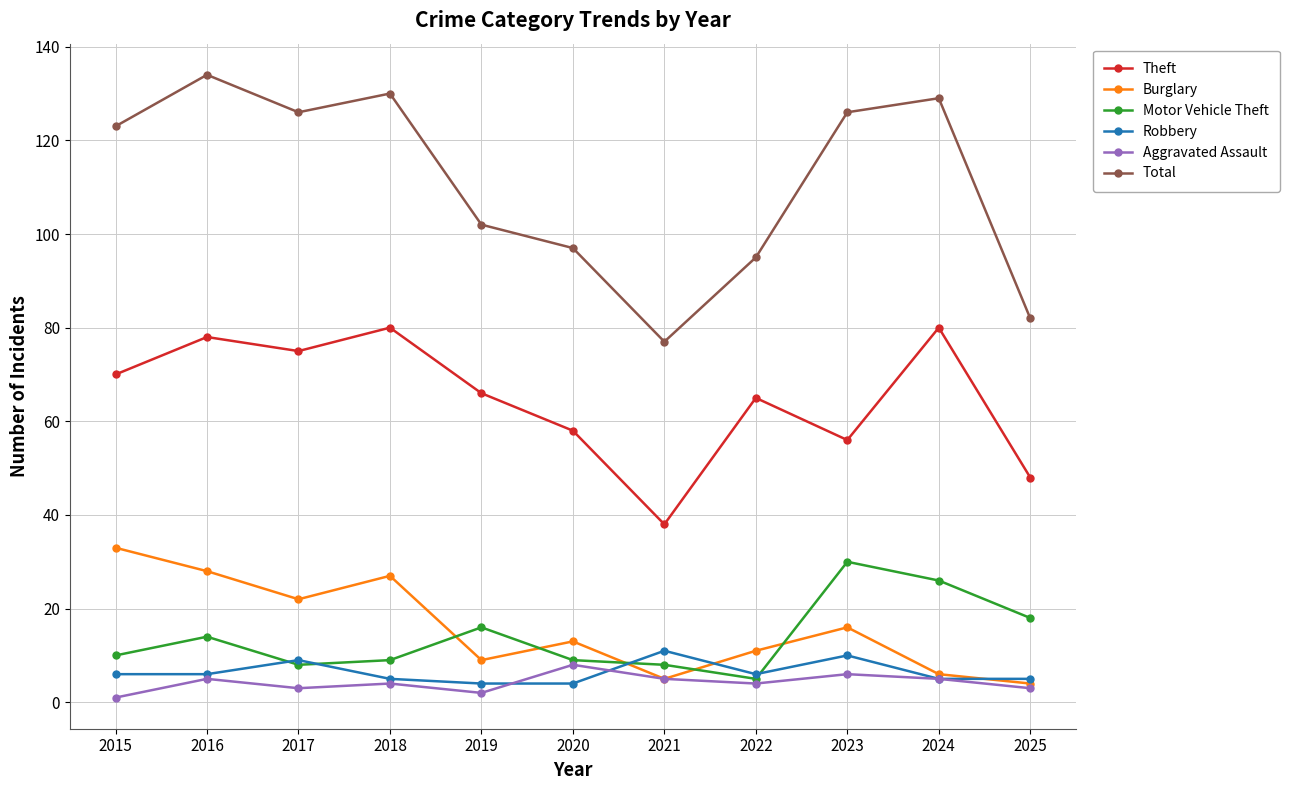

Which series changed the most between 2020 and 2023?

Total